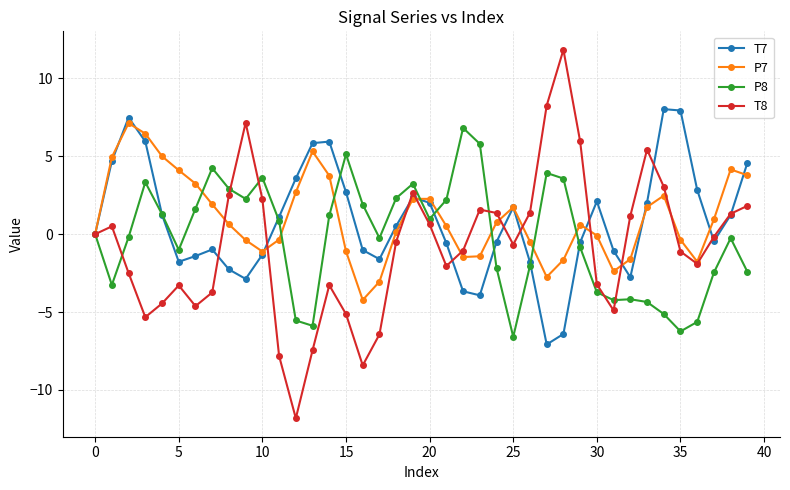

In P8, how many points are higher than both neighbors (excluding endpoints)?

9